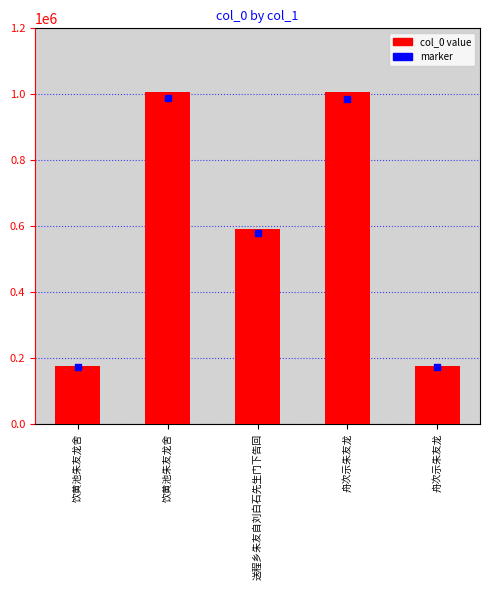

True or false: the data shows 1490546 at 舟次示朱友龙.

False